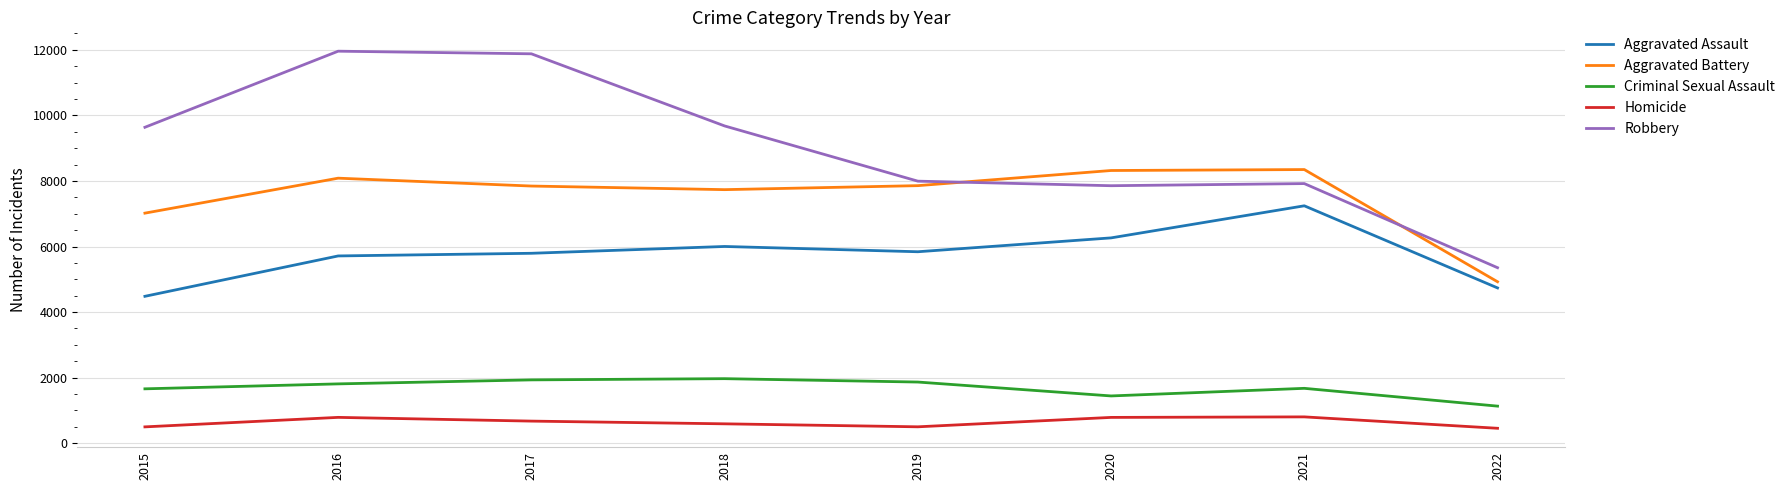

Where is Robbery nearest to the value 8656?

2019